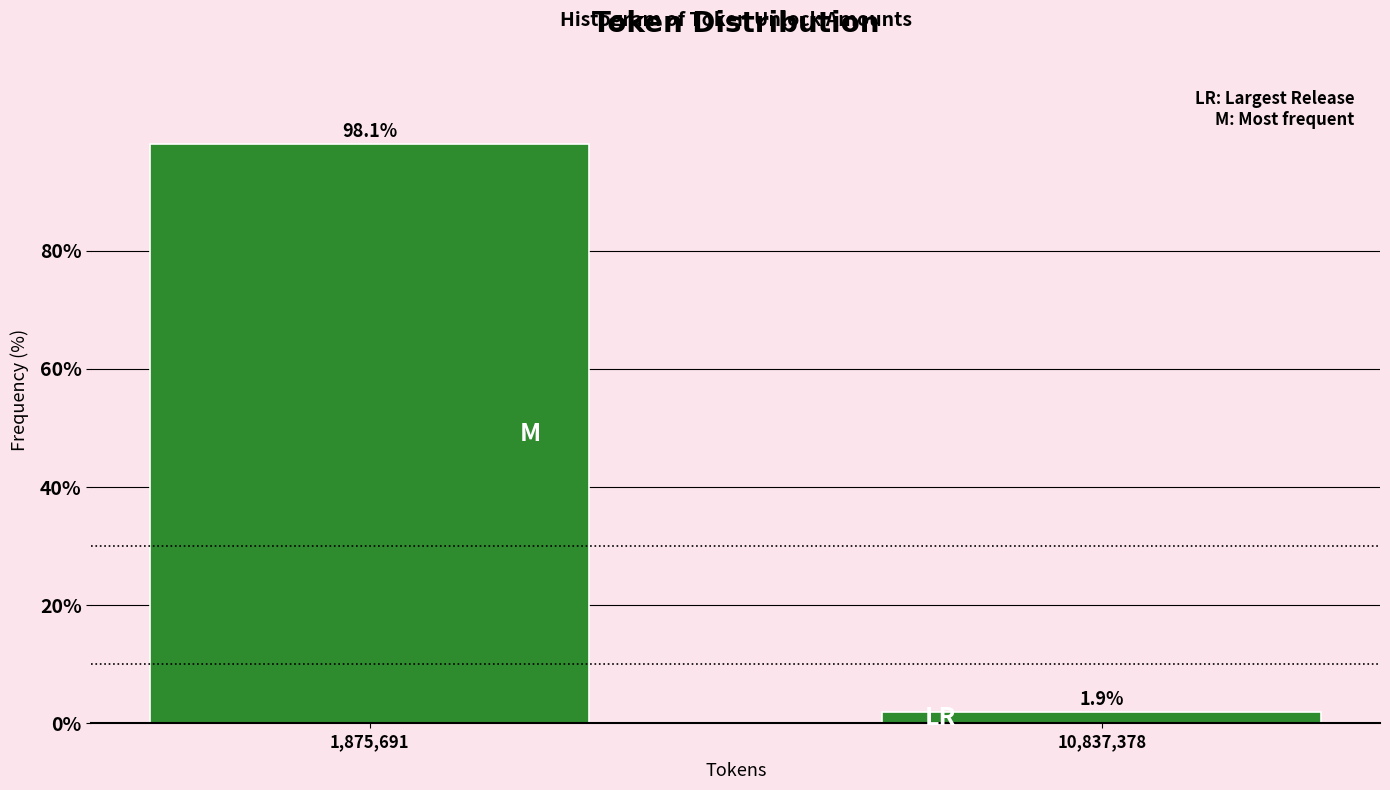

Reading right to left, what are all the values shown in this chart?

1.9	98.1